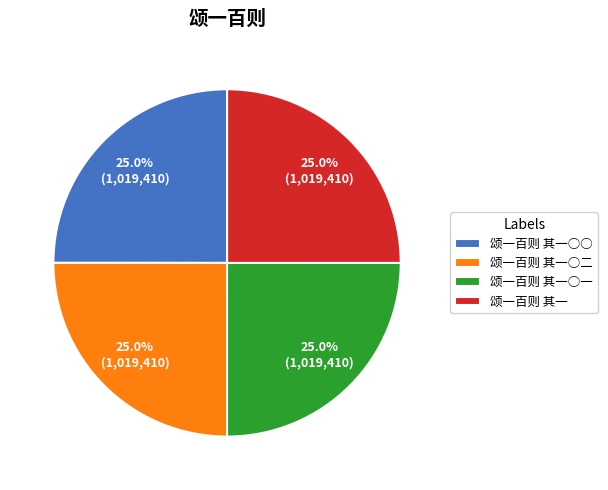

True or false: 颂一百则 其一 accounts for 25% of the total.

True